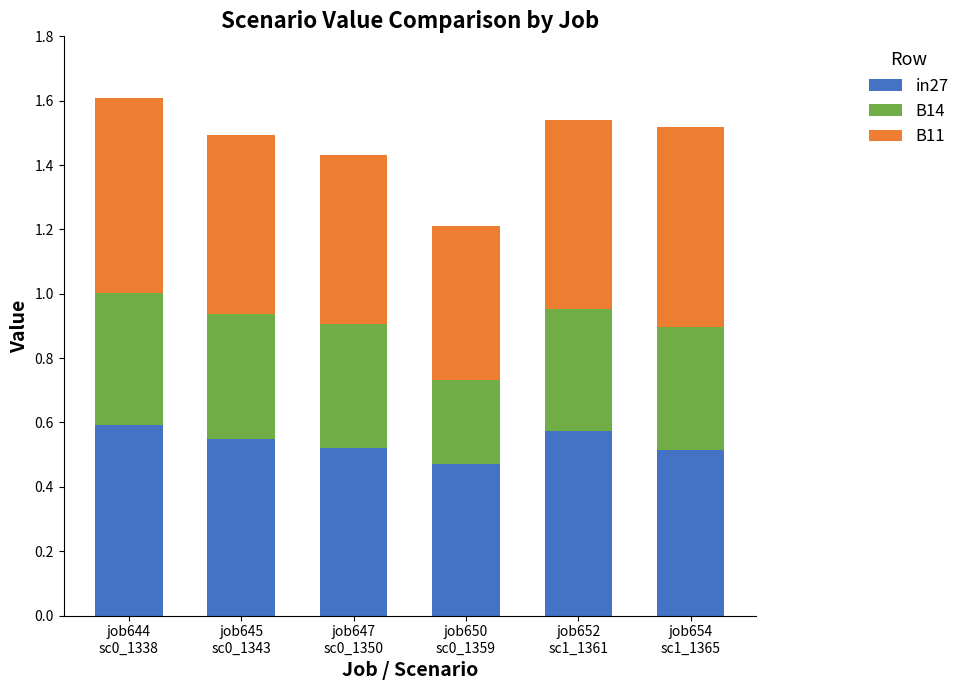

What are all the series names shown in the legend?

in27, B14, B11